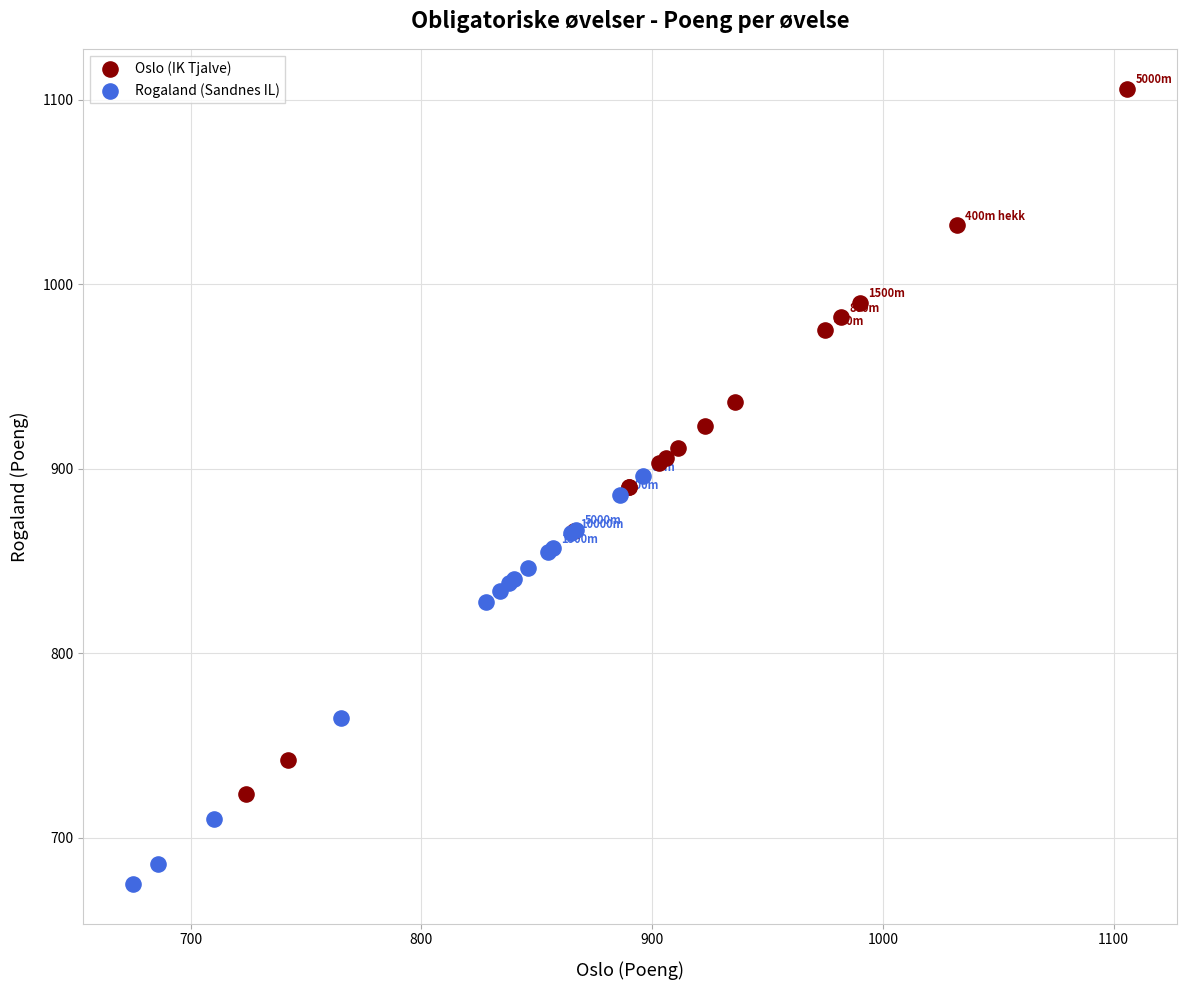

Which series reaches the maximum Y coordinate?

Oslo (IK Tjalve)